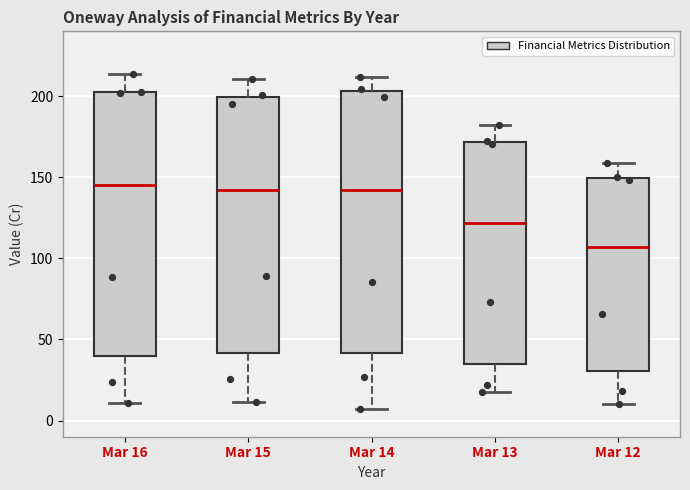

Where does the upper whisker of the box for Mar 15 end on the y-axis? The values are not printed on the chart, so give them approximately, as read against the axis.

210